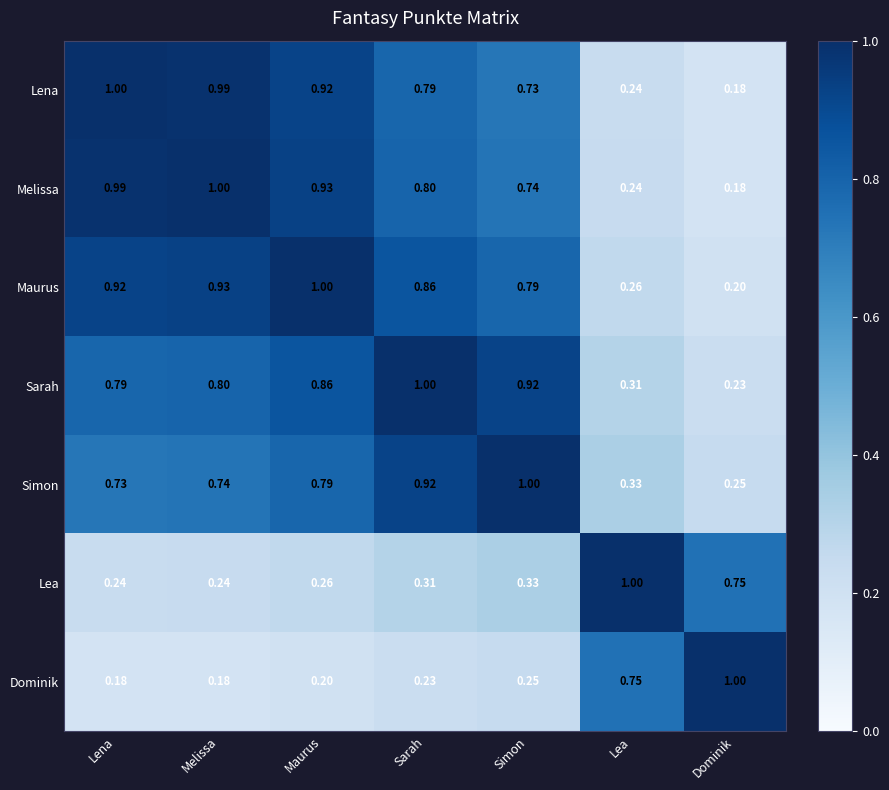

At how many categories does at least one series exceed 0?

7